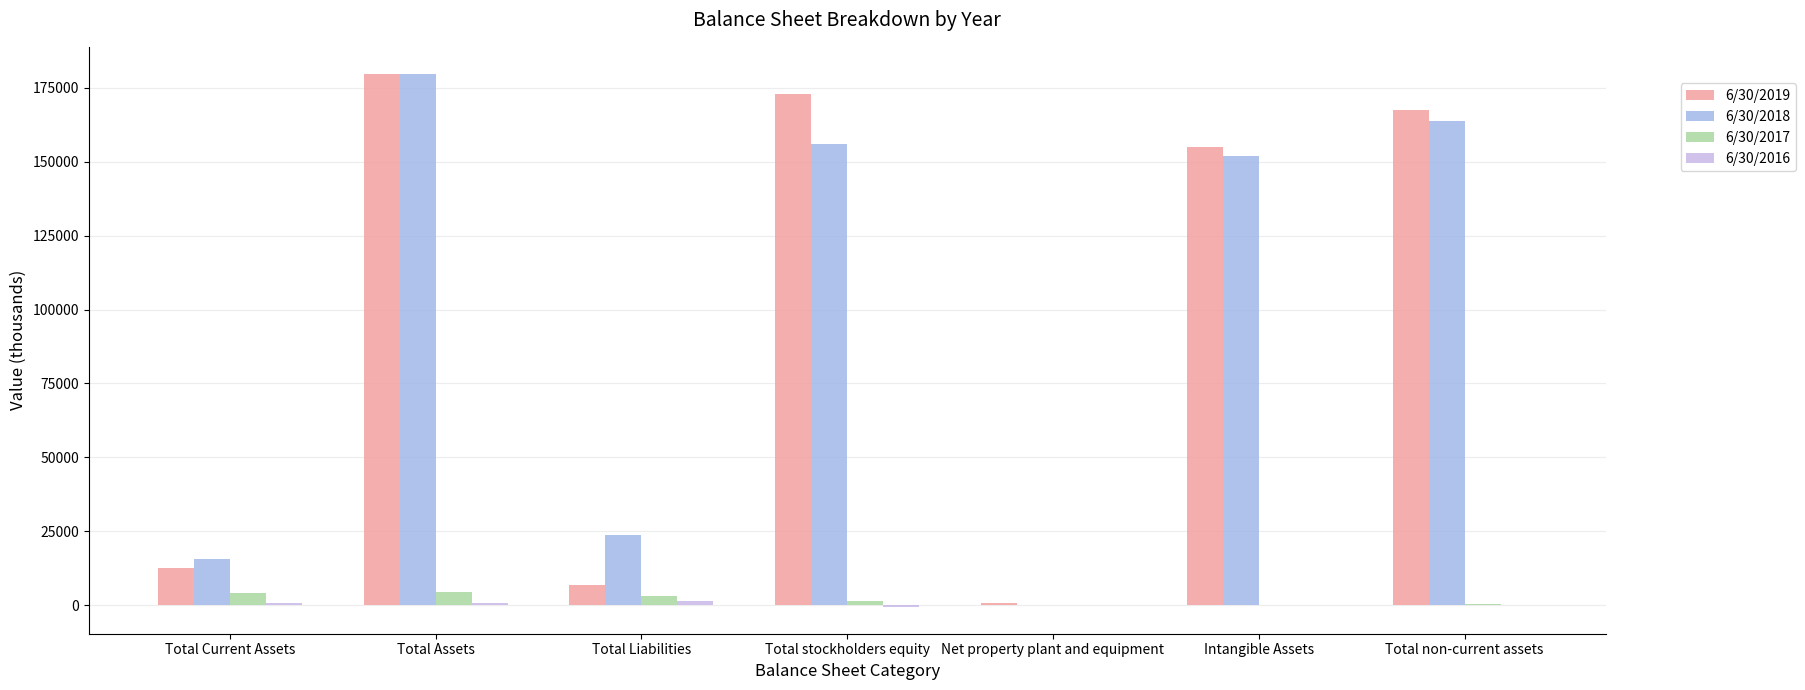

At which category is the sum across all series the highest?

Total Assets